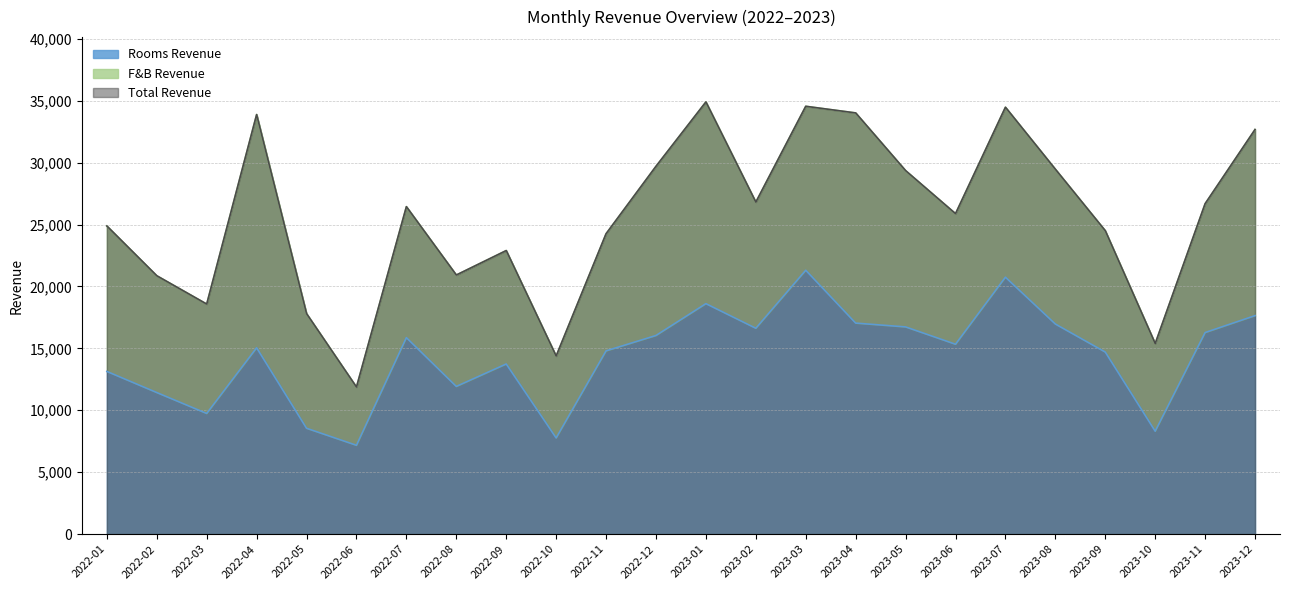

Which has a higher value, 2023-02 or 2022-03?

2023-02